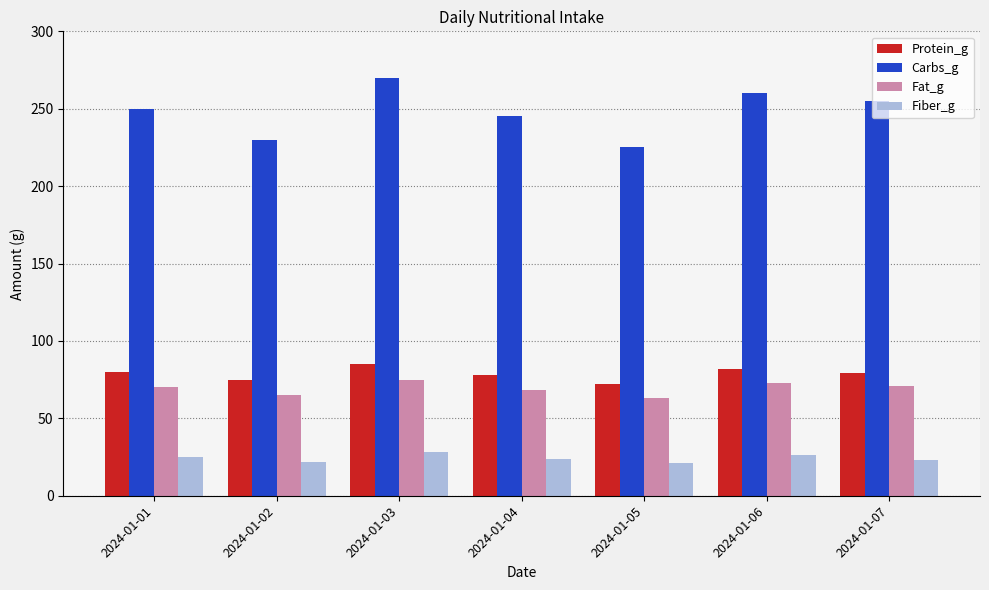

True or false: Fat_g has a value of 44 at 2024-01-04.

False